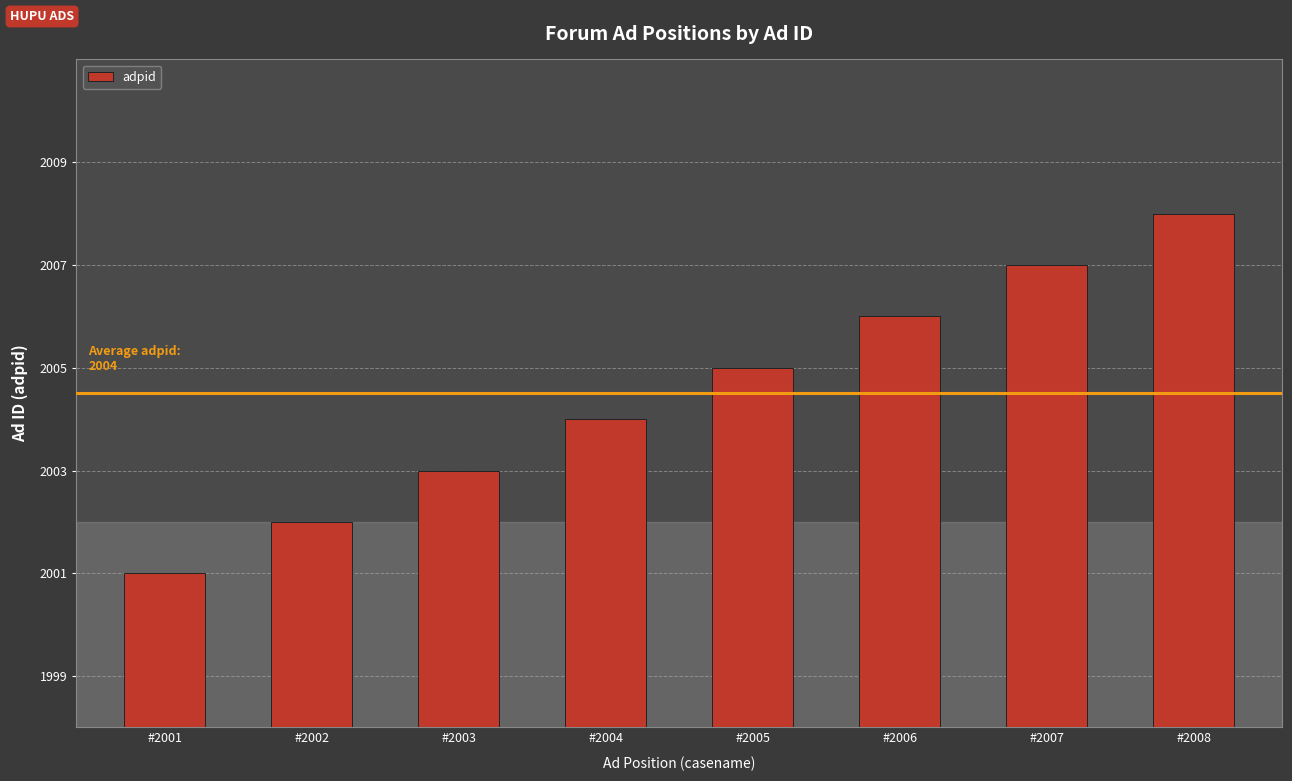

Read the value at #2008.

2008